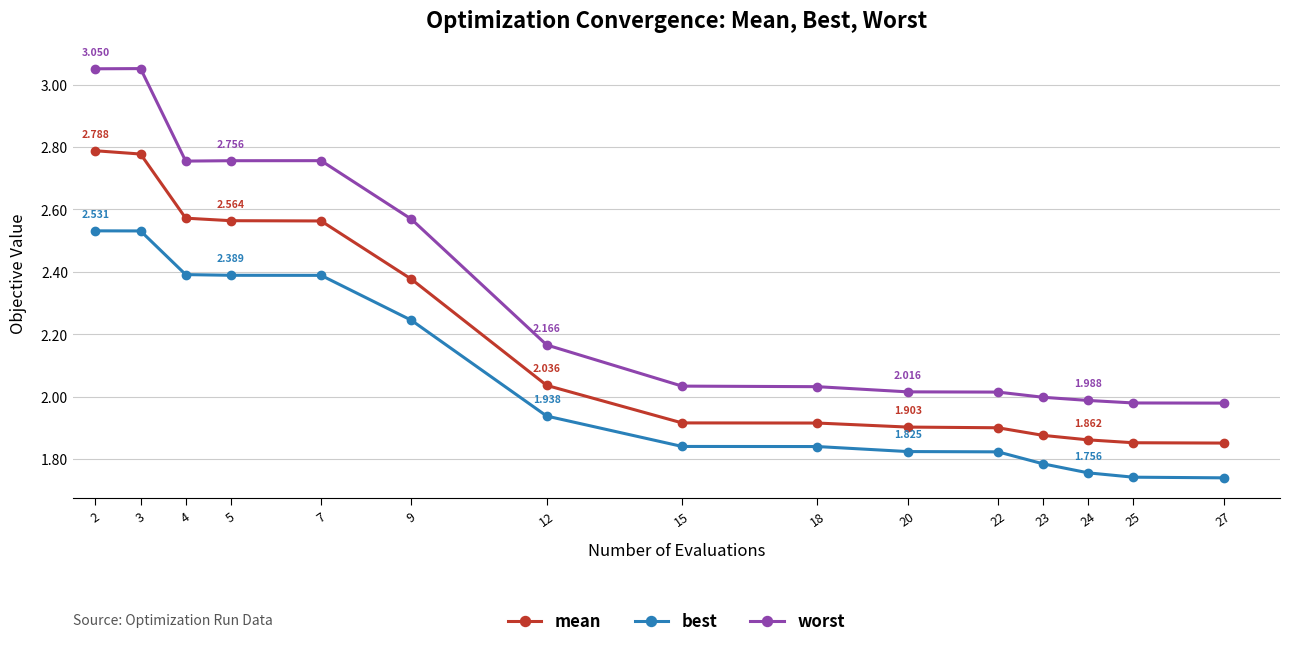

The value of mean at 2 is 2.8. True or false?

True